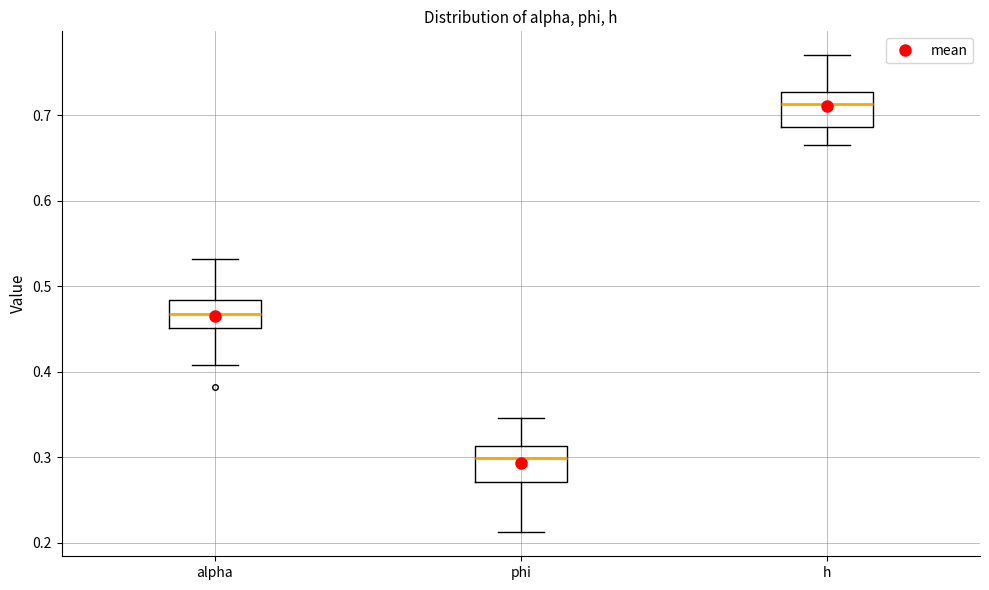

Which box's median line is the highest?

h